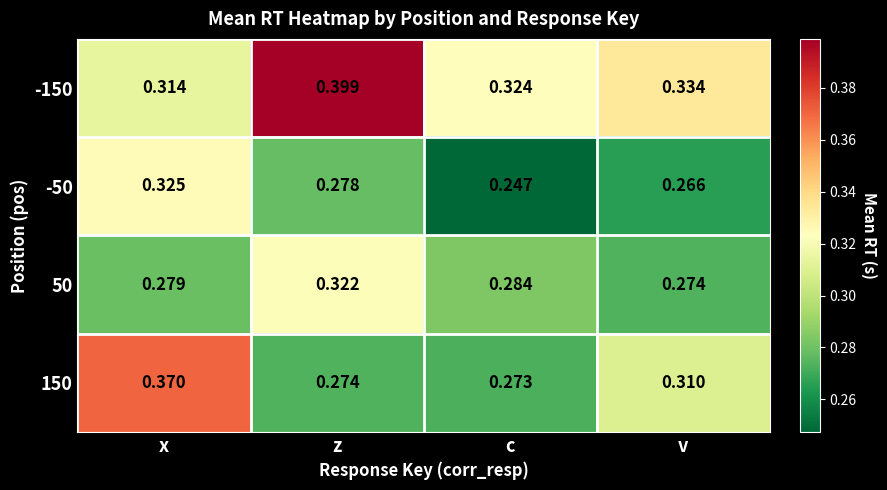

Where is 50 nearest to the value 0?

v